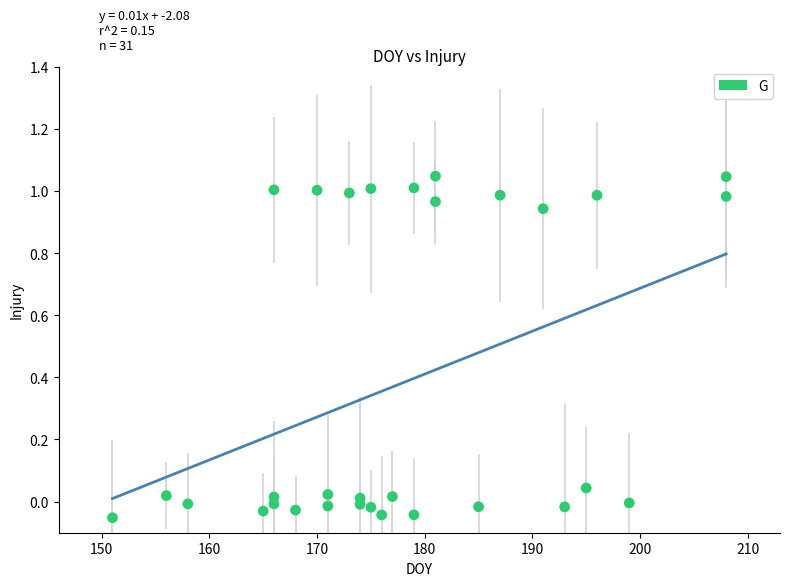

What is the range of X values (max minus min)?

57.0